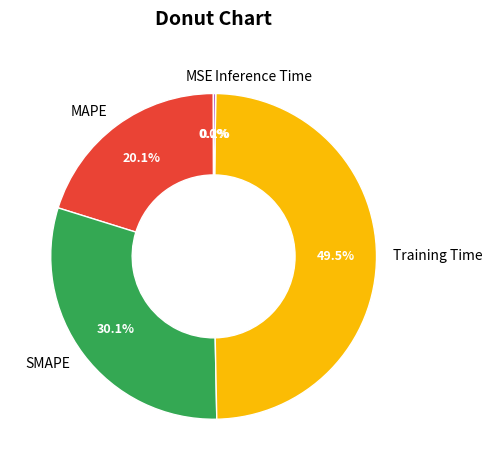

How much of the chart is everything except Training Time?

50.5%